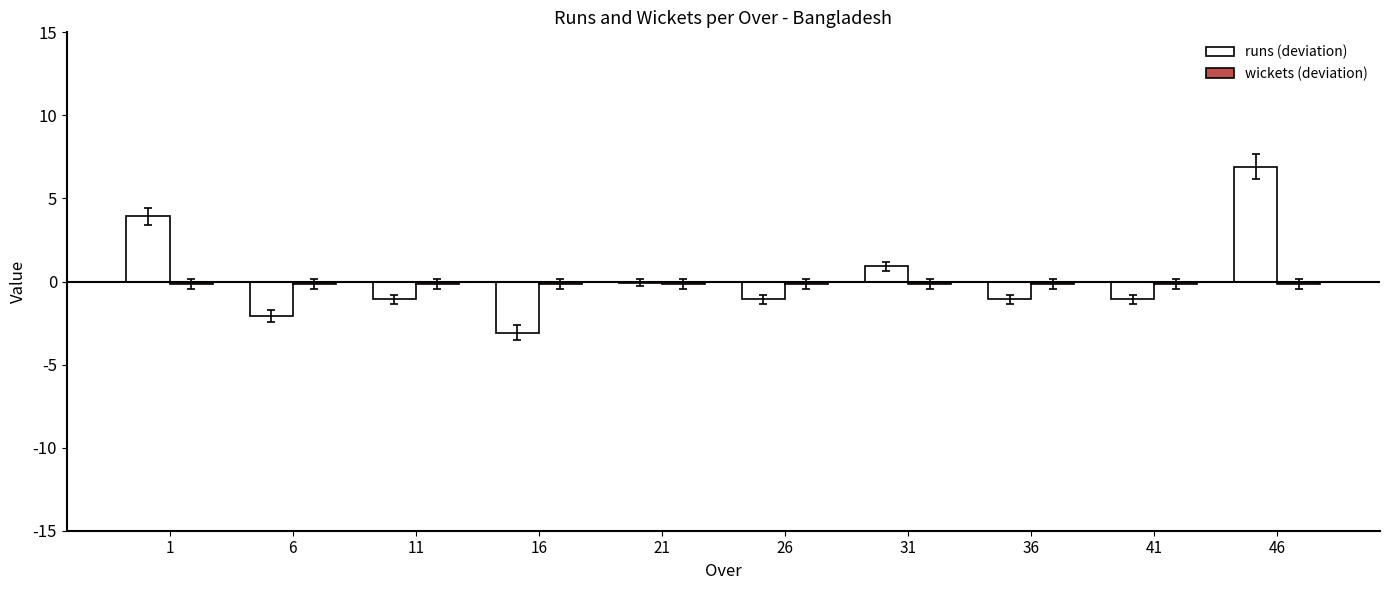

Which category has the highest value across all series?

46